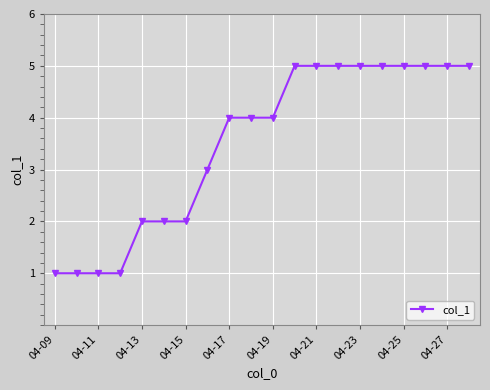

How many values are between 2 and 5?

16